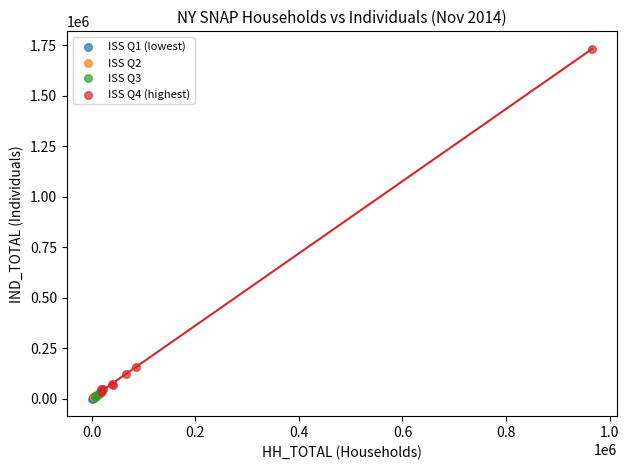

Which series has the largest Y range (max minus min)?

ISS Q4 (highest)